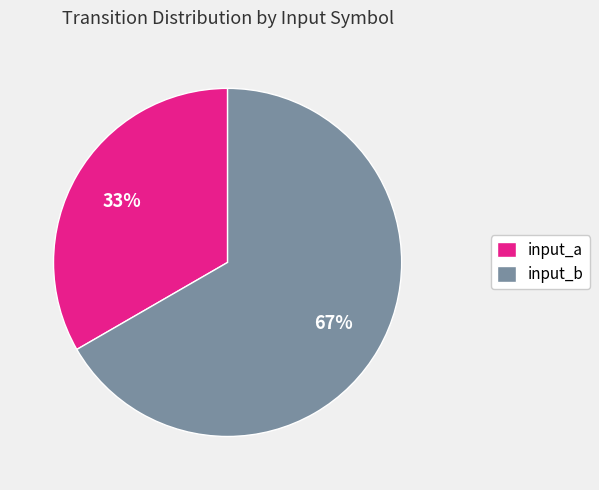

Count the number of slices in the pie.

2